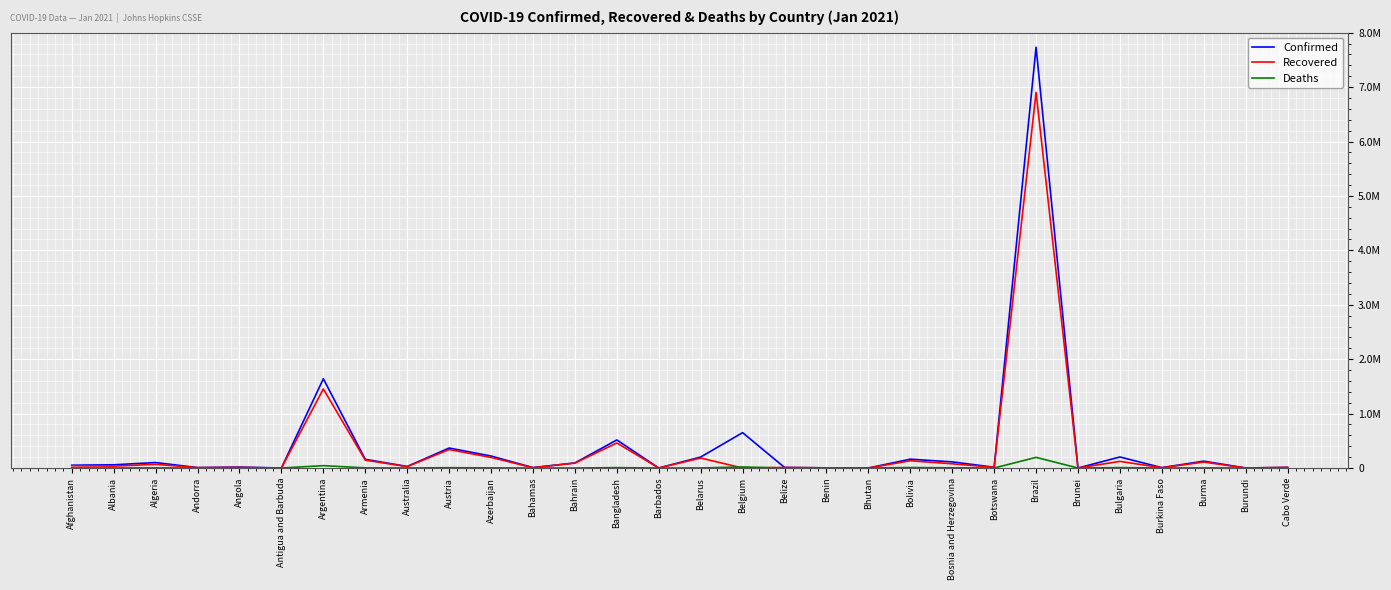

What is the value of the Confirmed point at the 13th from the left?

93478